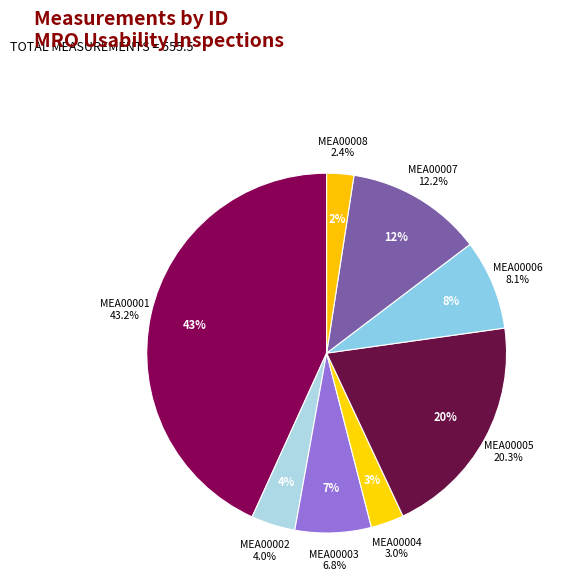

Rank the categories by value from lowest to highest.

MRO_MEA00008, MRO_MEA00004, MRO_MEA00002, MRO_MEA00003, MRO_MEA00006, MRO_MEA00007, MRO_MEA00005, MRO_MEA00001